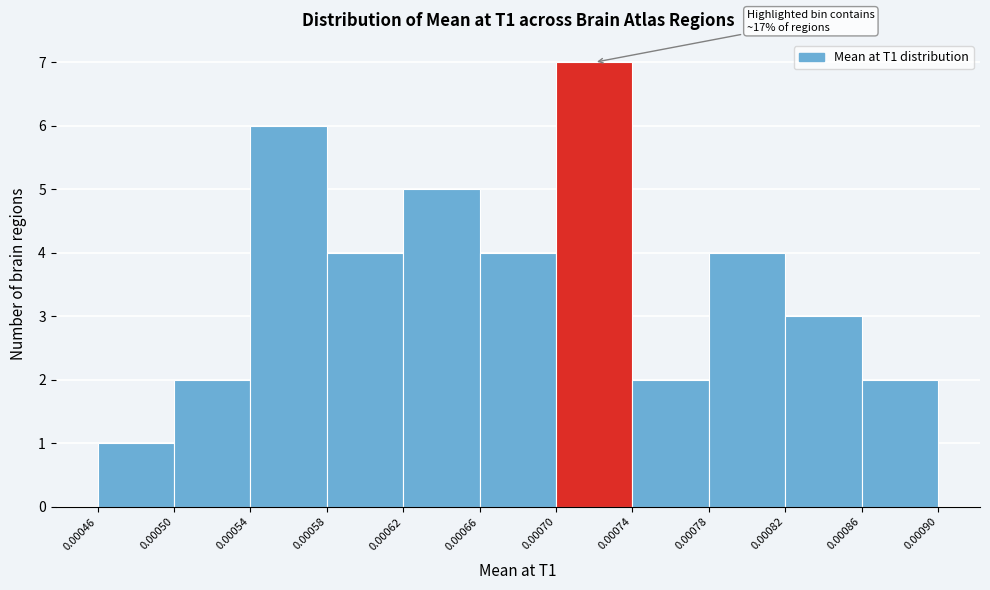

Over which range of the x-axis is the bar tallest?

0.00070 to 0.00074